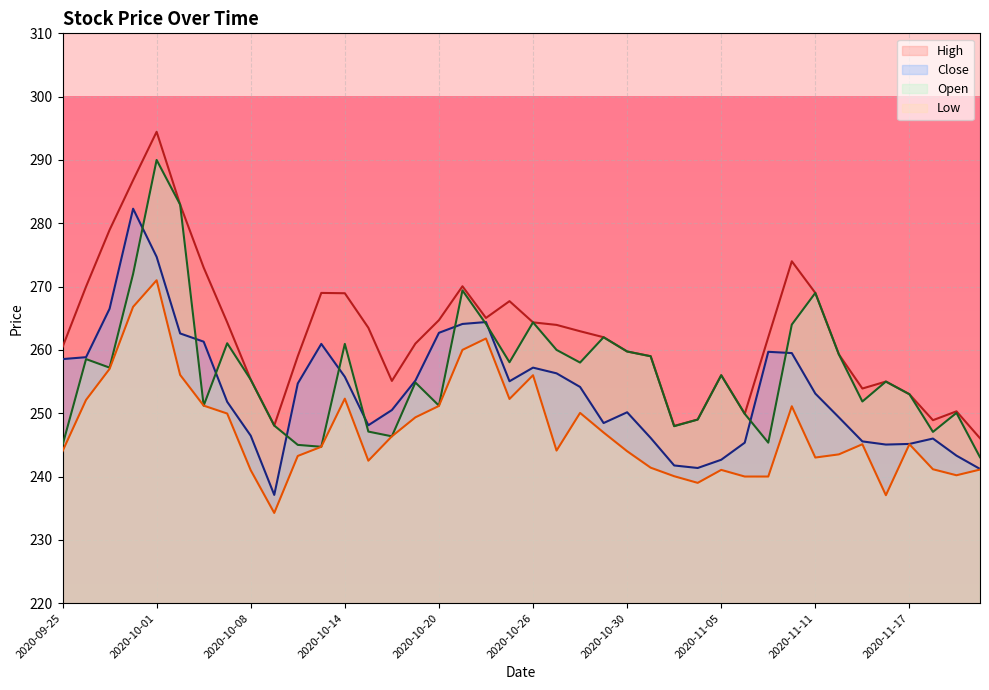

The High series shows 250.3 at 2020-11-19. True or false?

True